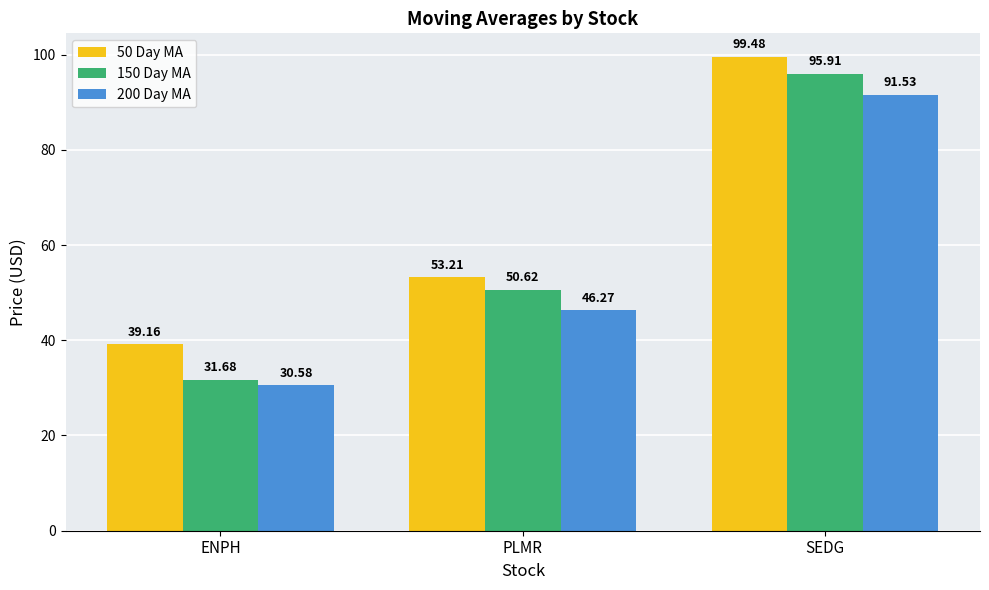

What is the average value of the 150 Day MA series?

59.4